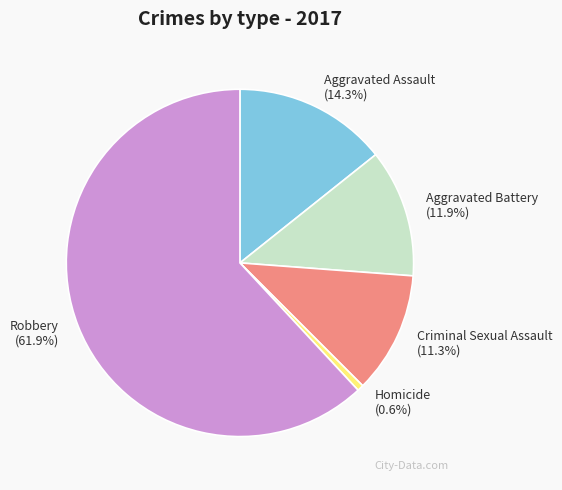

True or false: Homicide accounts for 14% of the total.

False